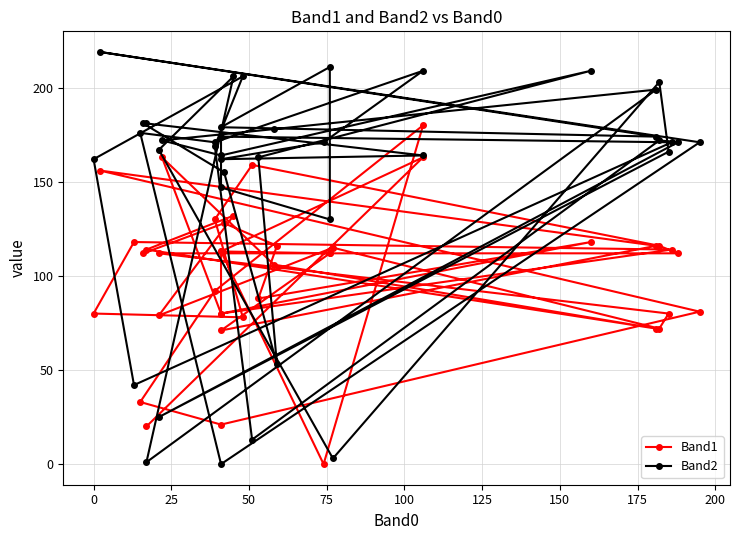

At which category does Band2 reach its first local valley?

25